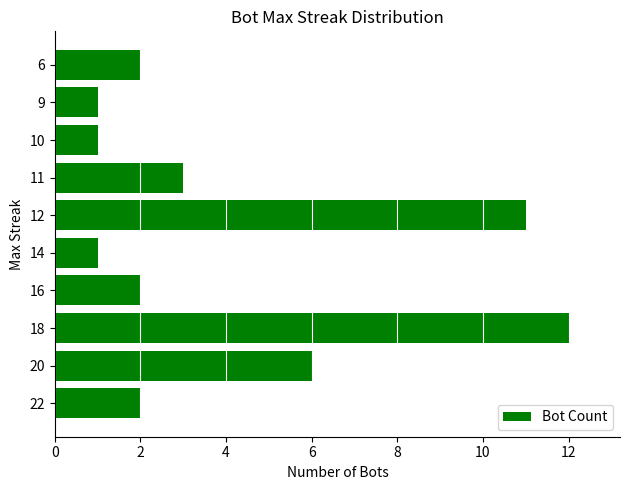

At which category does the chart reach its peak across all series?

18